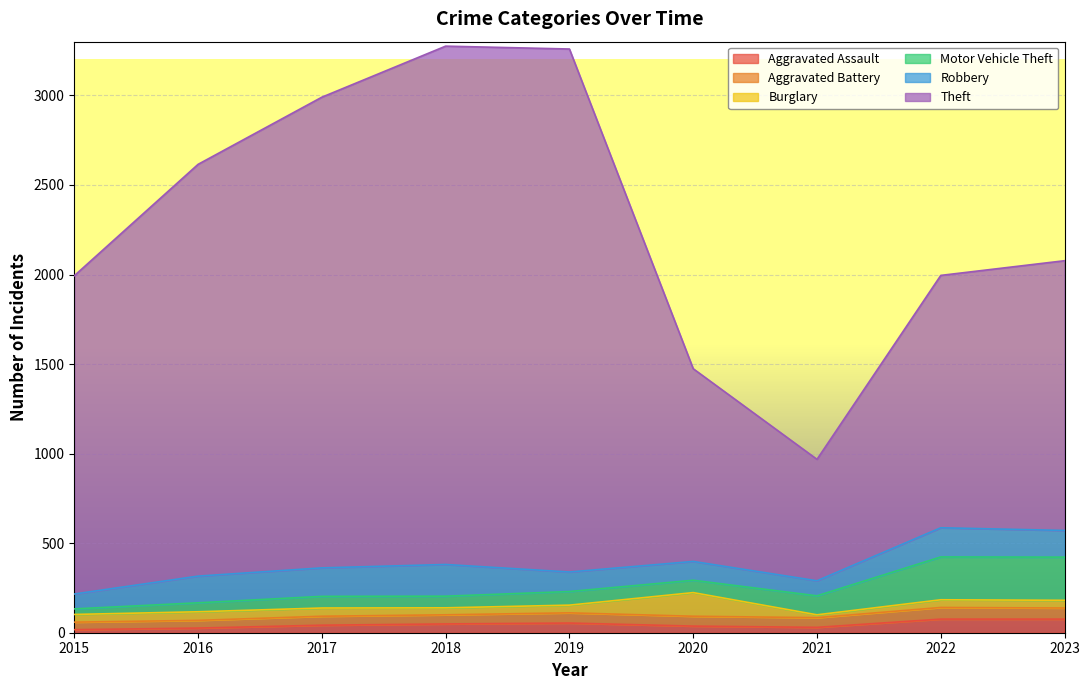

The value of Robbery at 2016 is 149. True or false?

True